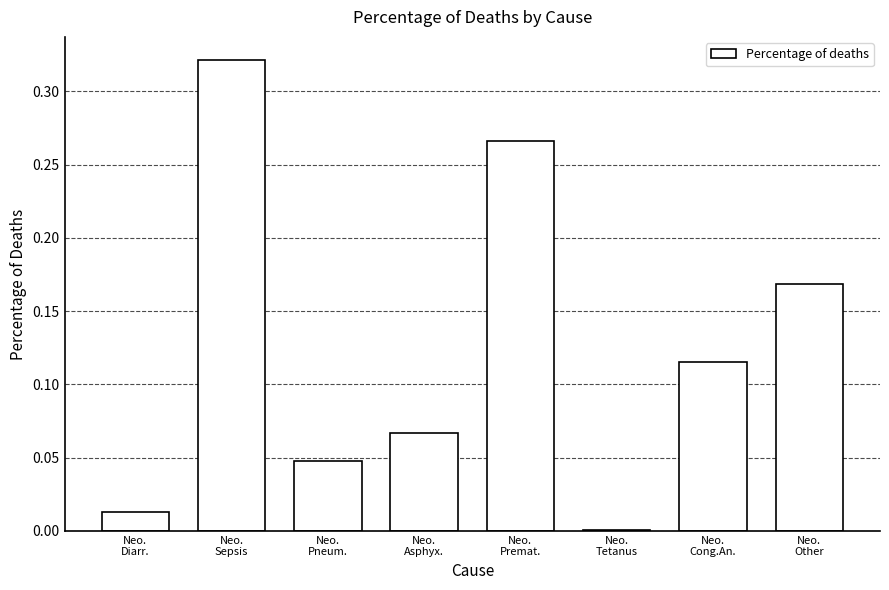

What is the sum of all values?

1.0